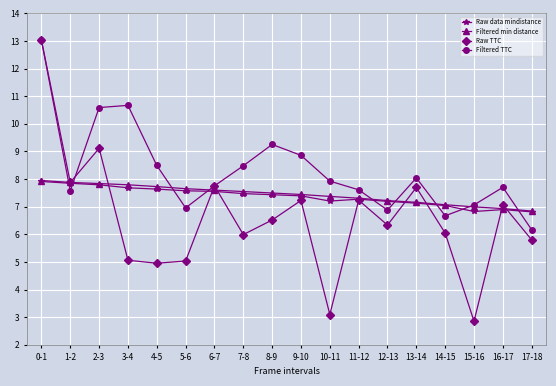

True or false: Raw TTC has a value of 7.9 at 4-5.

False